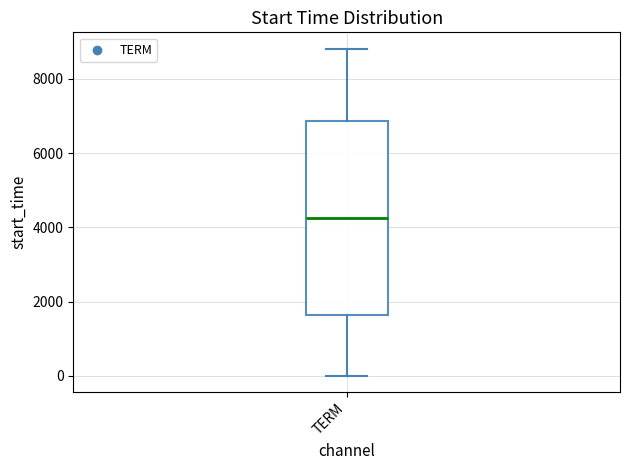

Where is the lower edge of the box for TERM on the y-axis? The values are not printed on the chart, so give them approximately, as read against the axis.

1600